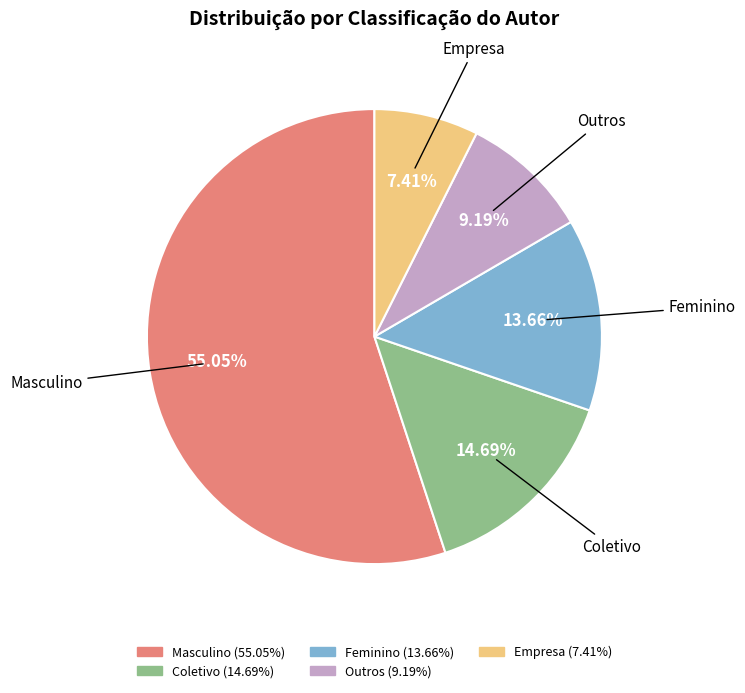

Approximately how many times larger is the value at Outros compared to Feminino?

0.7